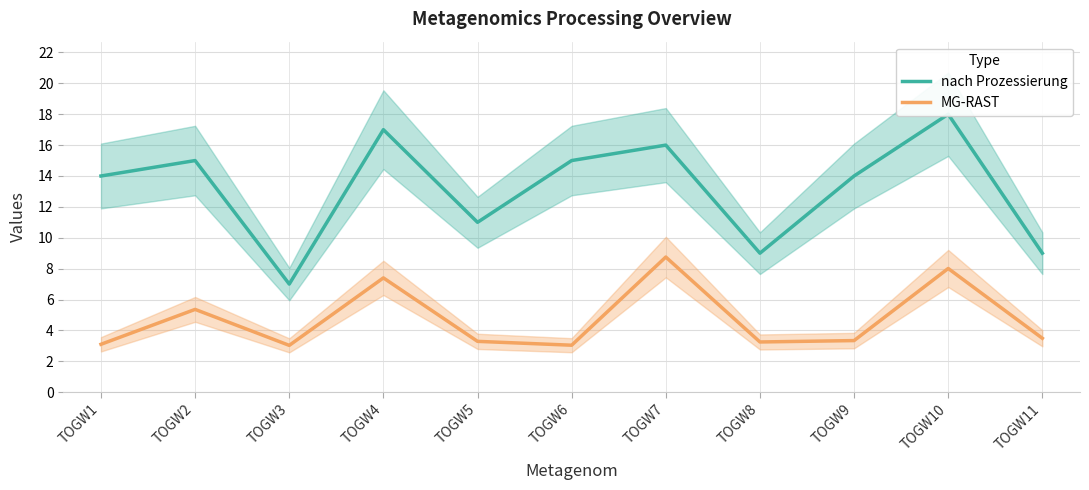

What is the maximum value for MG-RAST?

8.8